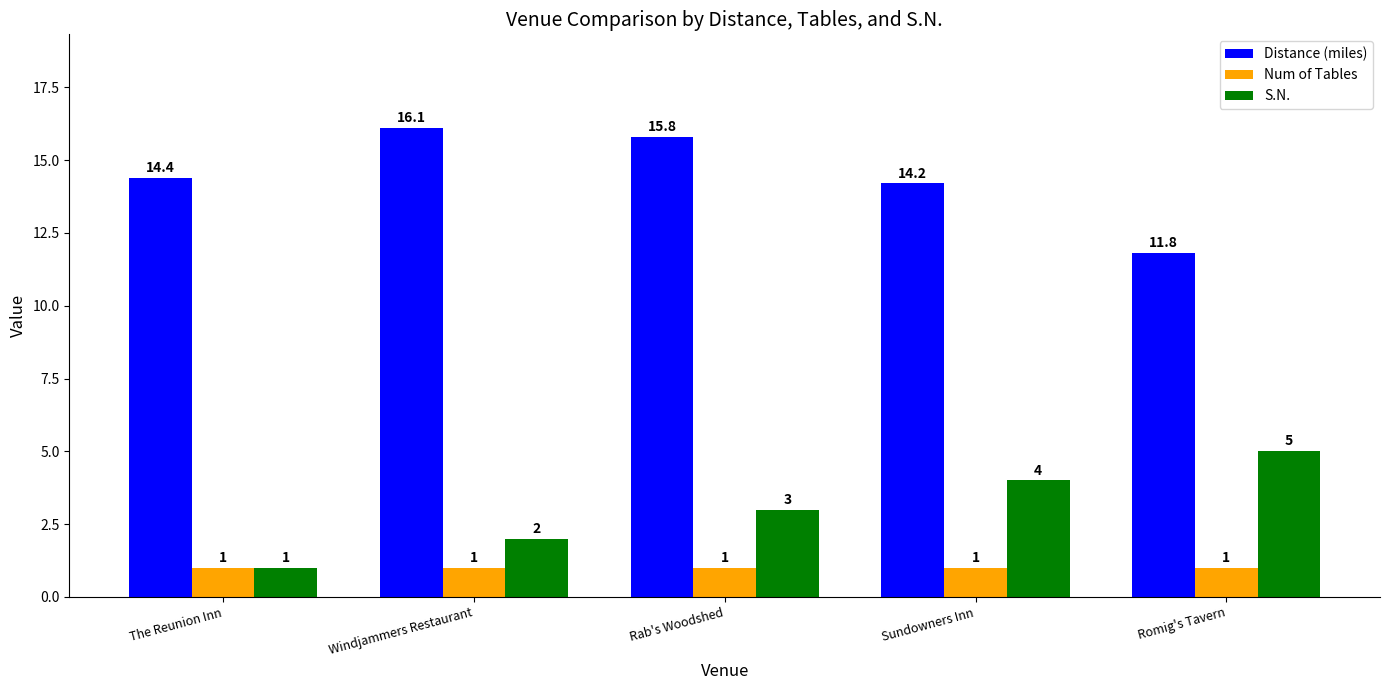

What is the total value across all series at Romig's Tavern?

17.8